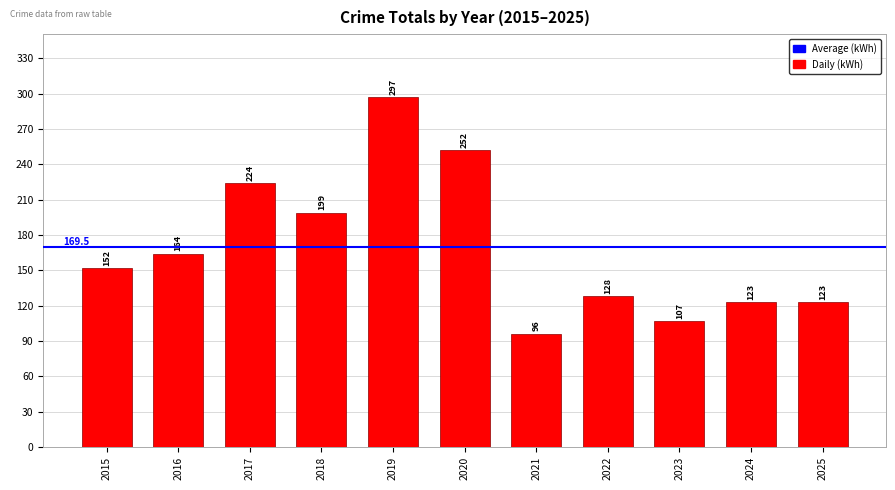

What is the smallest value displayed?

96